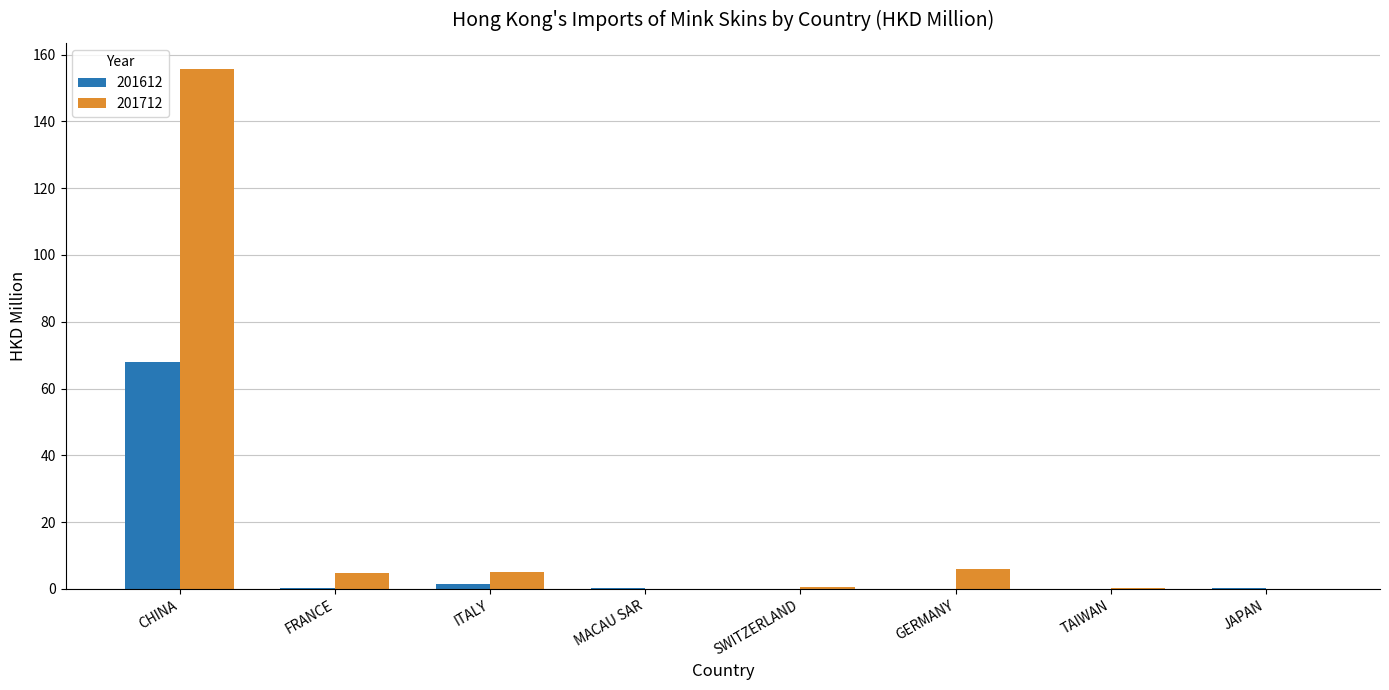

At which category is the sum across all series the highest?

CHINA